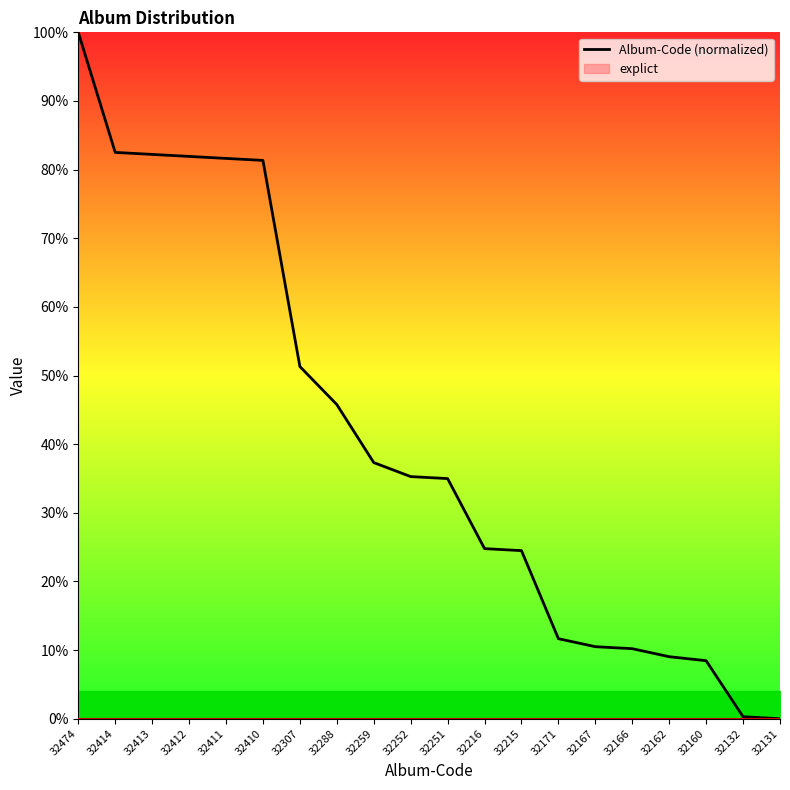

How many data points are above 35?

10